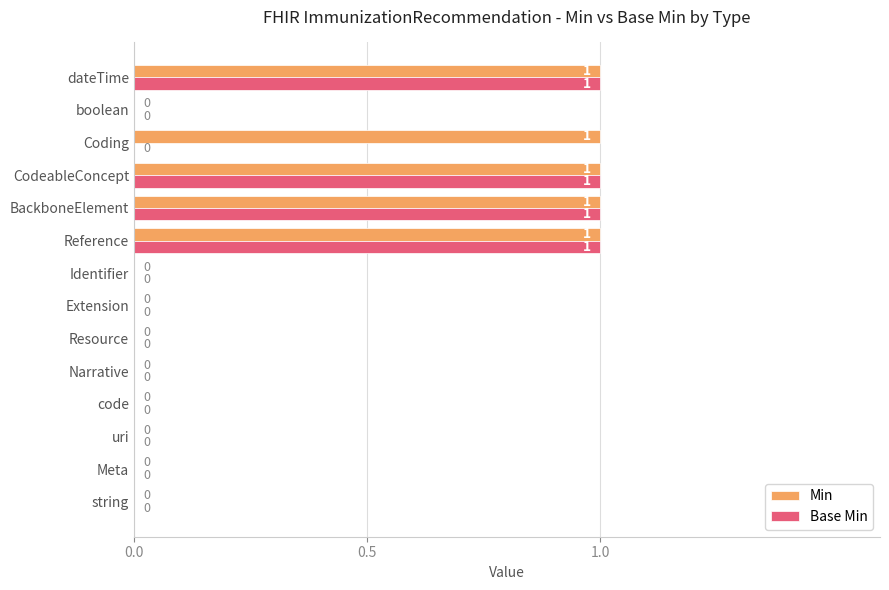

What is the sum of all Min values?

5